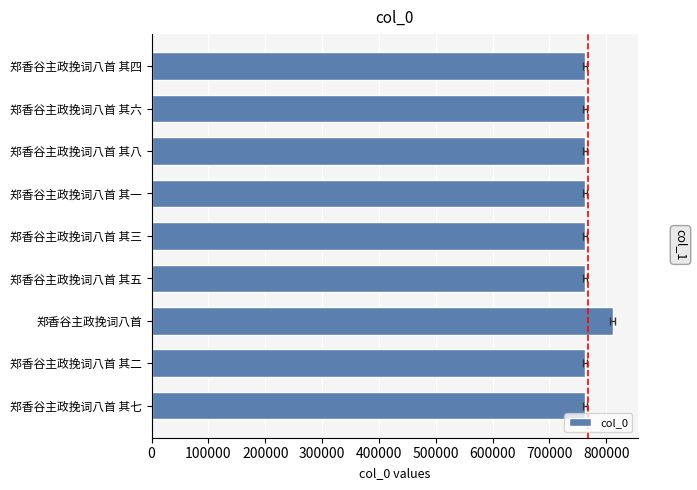

True or false: the data shows 762262 at 郑香谷主政挽词八首 其七.

True